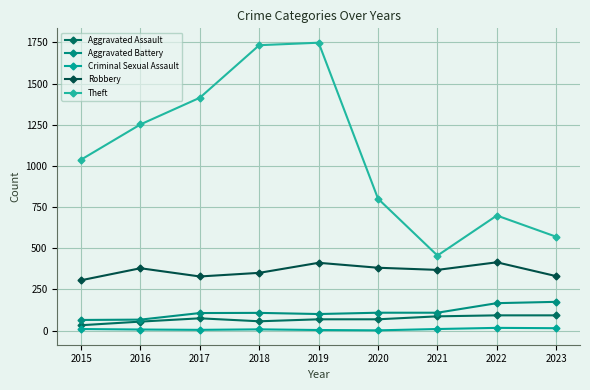

Is the value of Criminal Sexual Assault at 2019 greater than the value of Robbery at 2018?

No